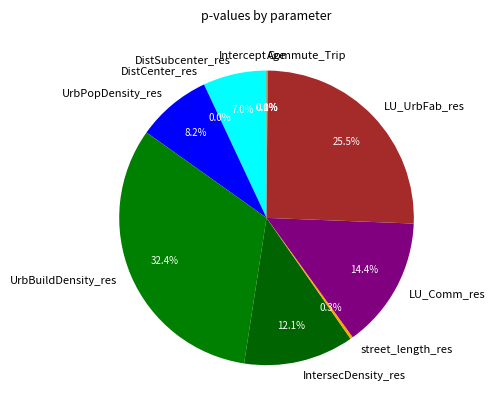

What is the largest slice in the pie chart?

UrbBuildDensity_res